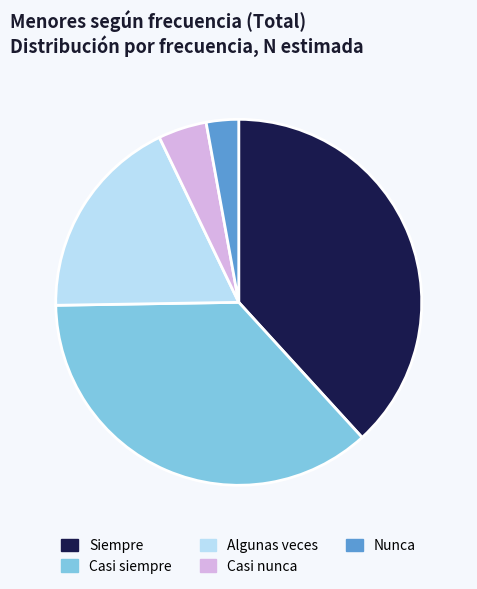

Which slice is the smallest?

Nunca